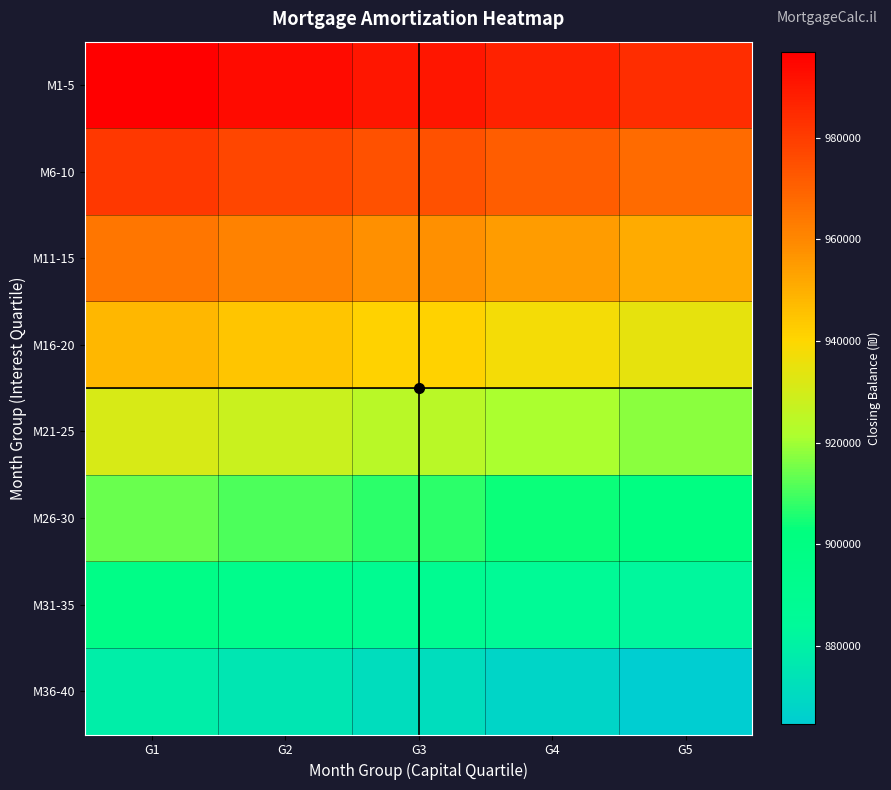

Which series has the largest range (max minus min)?

M36-40